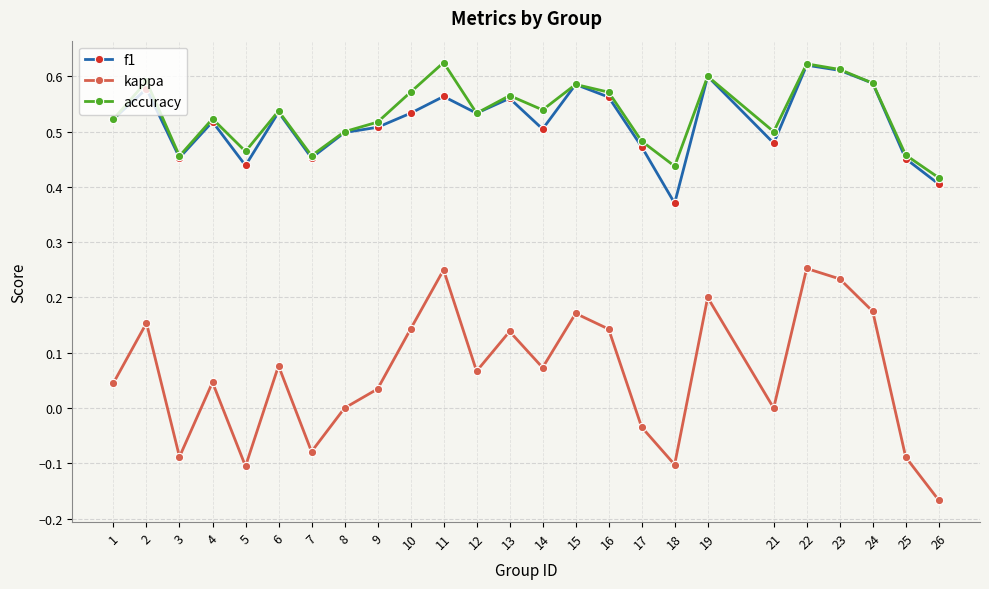

The value of kappa at 11 is 0.2. True or false?

True